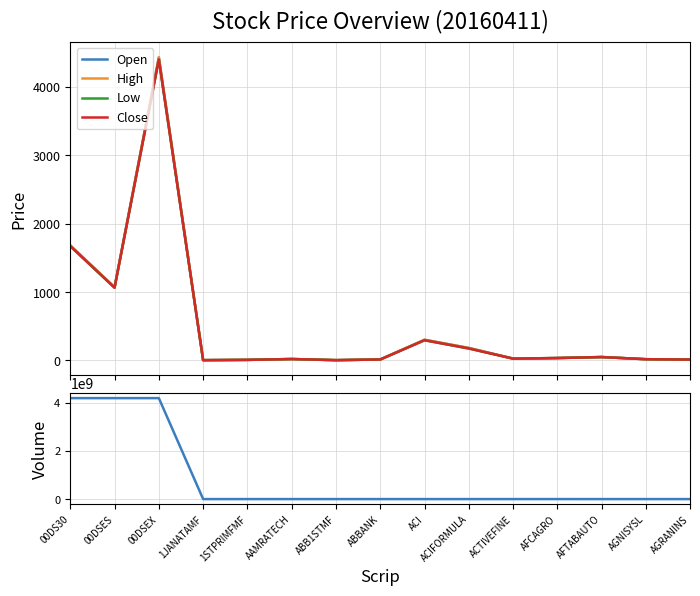

Does the chart have visible grid lines?

Yes